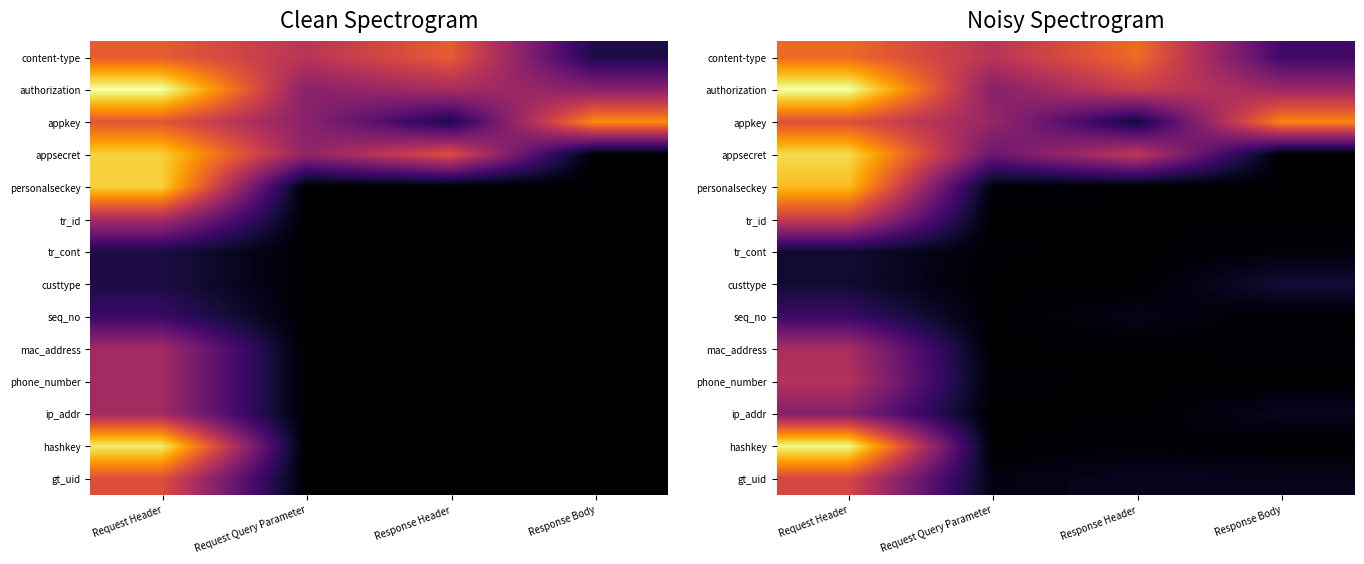

The tr_cont series shows 0.0 at Response Header. True or false?

True